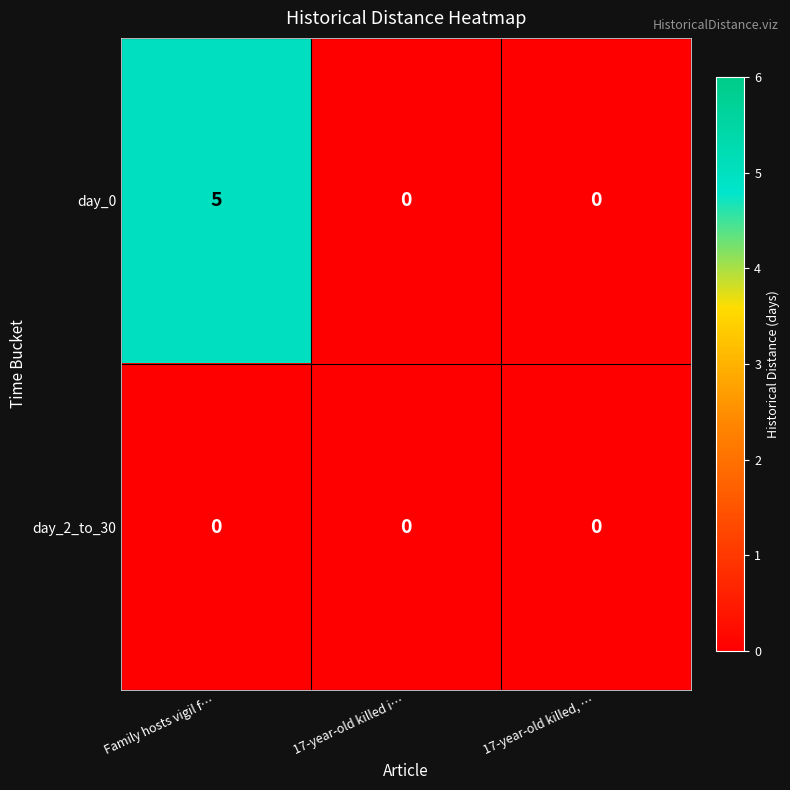

Which series has the largest range (max minus min)?

row_0